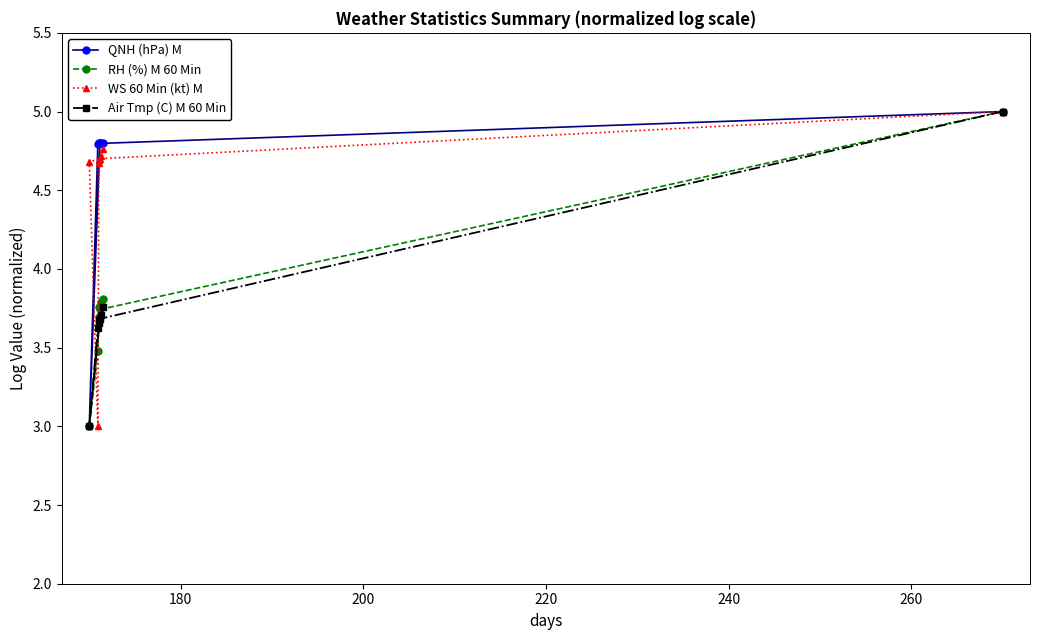

True or false: RH (%) M 60 Min and WS 60 Min (kt) M cross at least once.

True